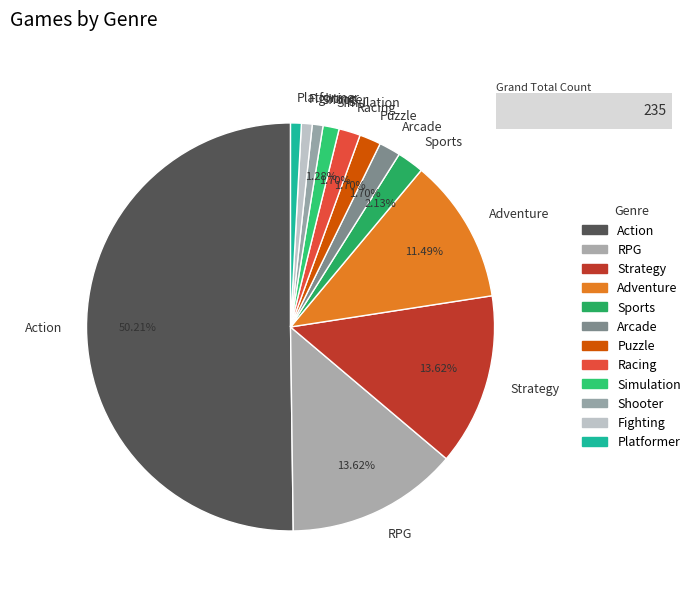

Does Platformer account for over 50% of the chart?

No